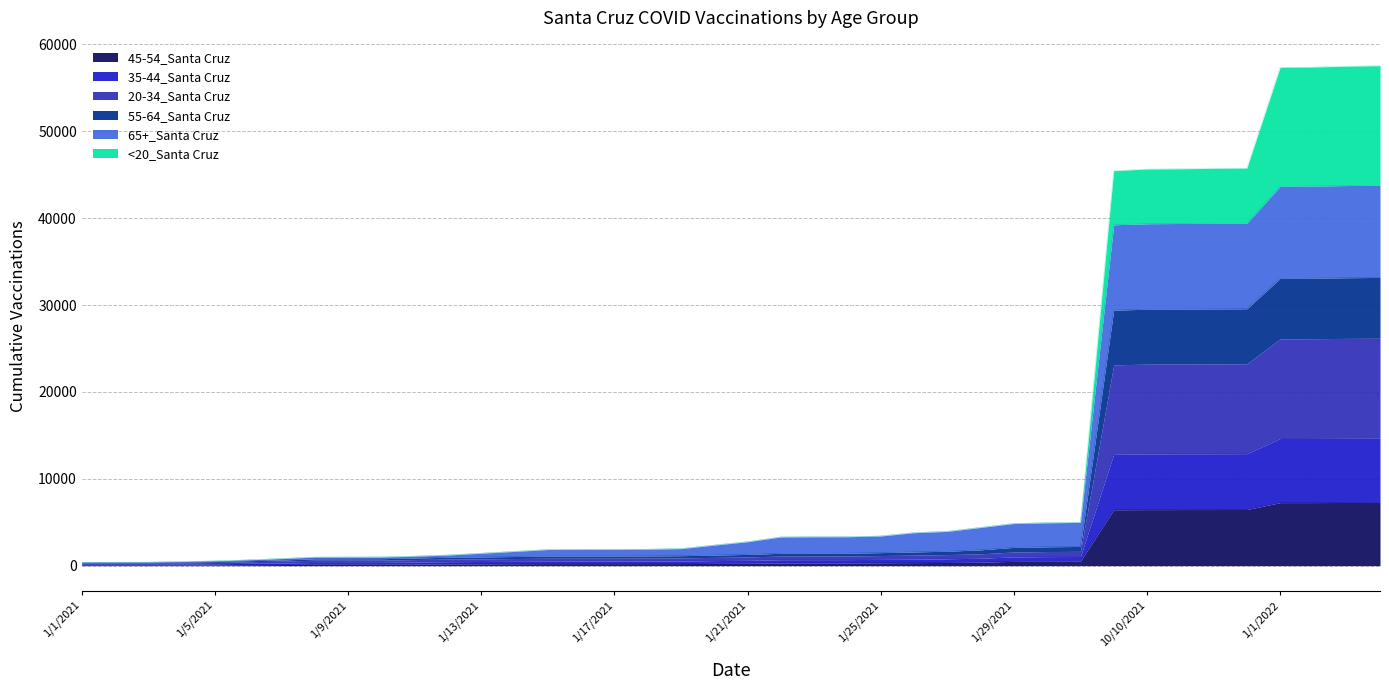

Is it true that 65+_Santa Cruz equals 7952 at 1/29/2021?

False